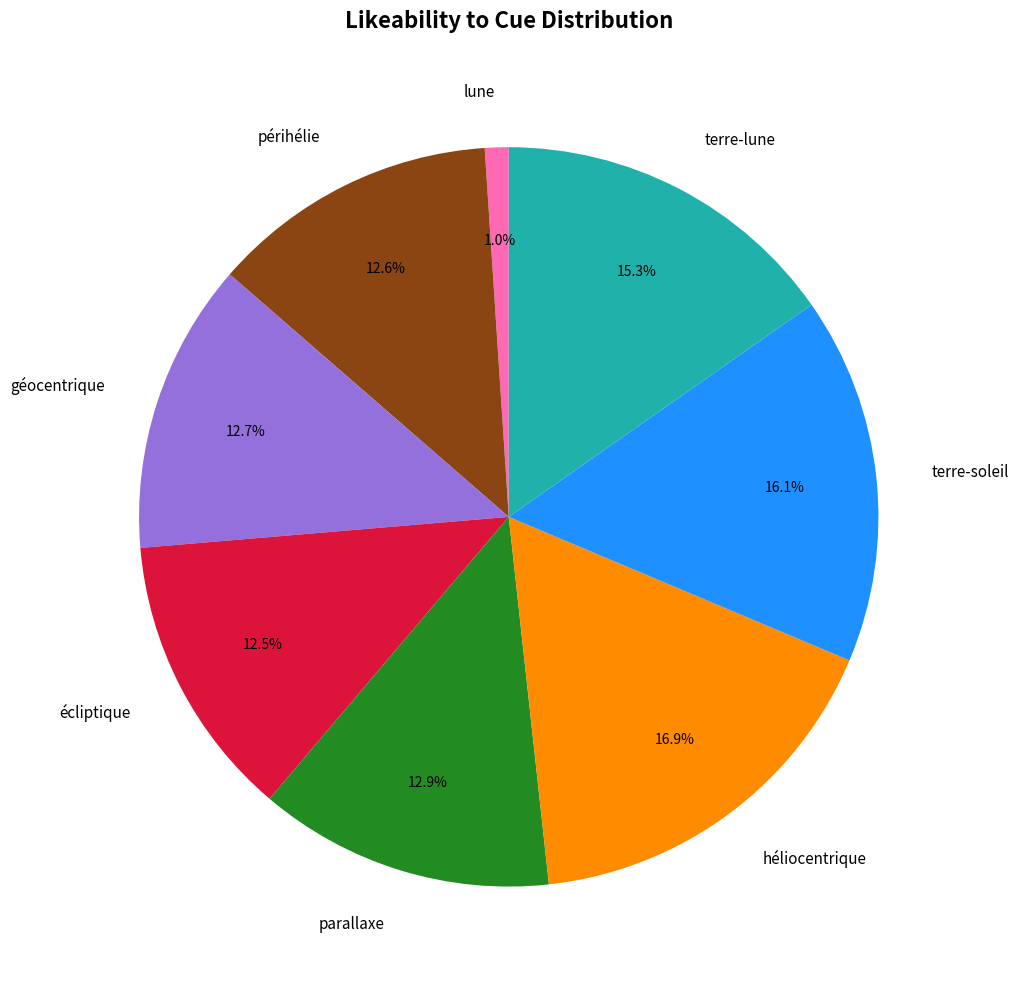

The héliocentrique slice represents 17% of the pie. True or false?

True